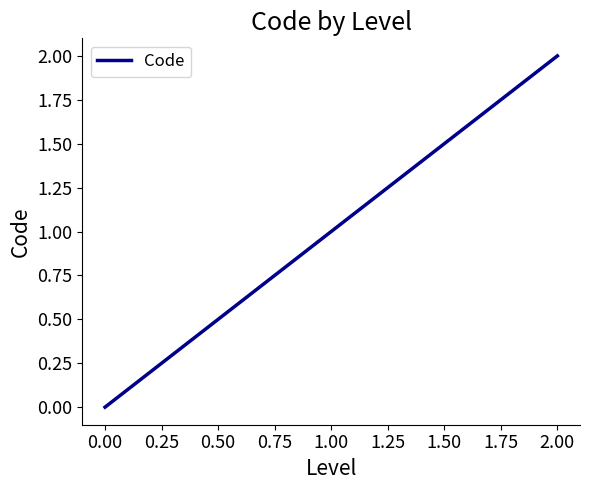

What is the maximum value shown in the chart?

2